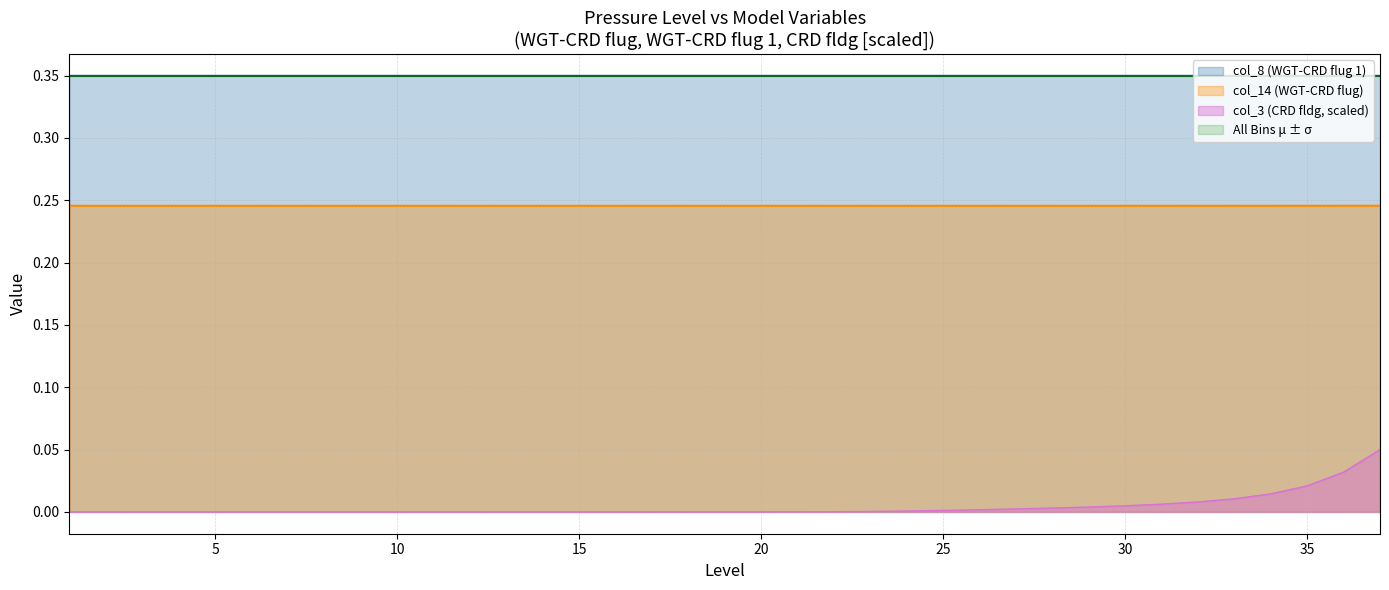

True or false: col_8 (WGT-CRD flug 1) and col_14 (WGT-CRD flug) cross at least once.

False